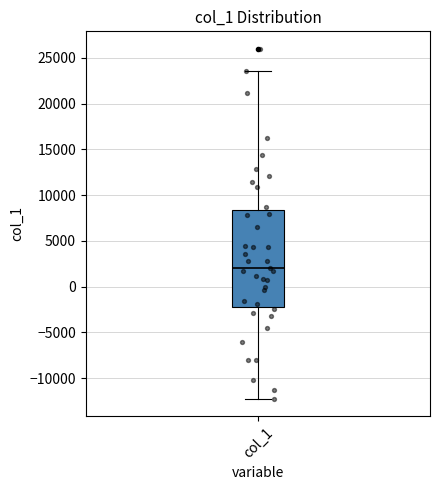

Read this box plot against the y-axis: the position of the median line, the range covered by the box, and the ends of both whiskers. The values are not printed on the chart, so give them approximately, as read against the axis.

median 2000, box -2000 to 8500, whiskers -12000 to 23500